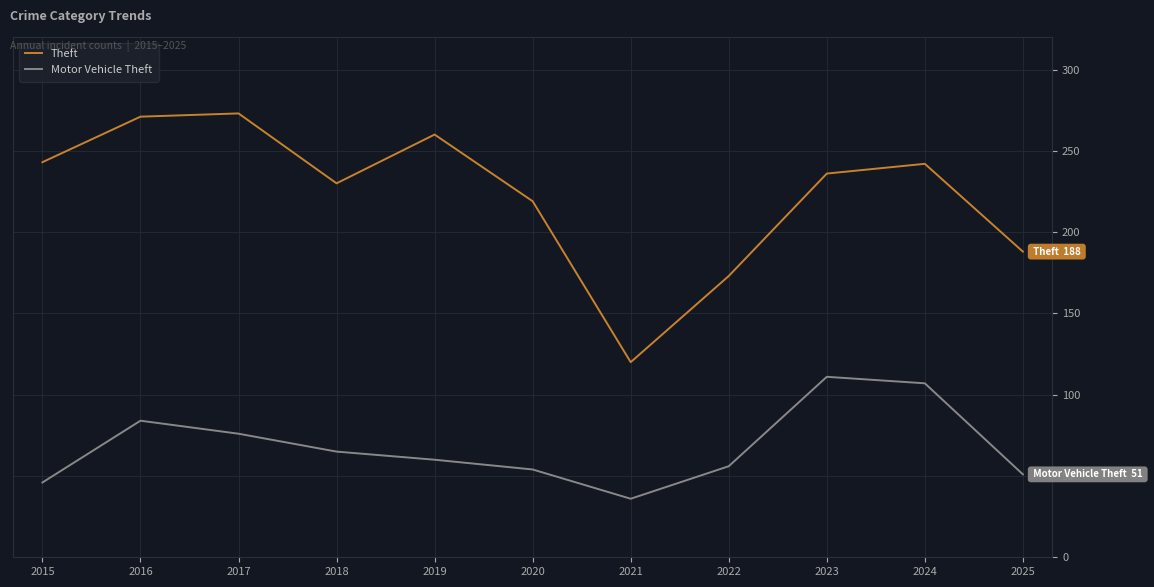

At which category does Motor Vehicle Theft reach its first local peak?

2016